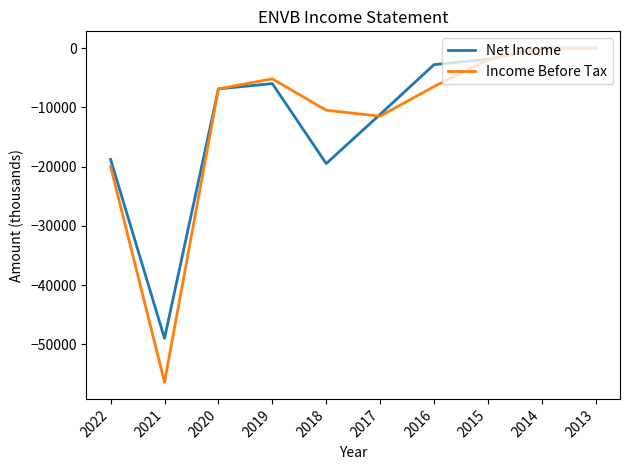

Which series changed the most between 2021 and 2020?

Income Before Tax